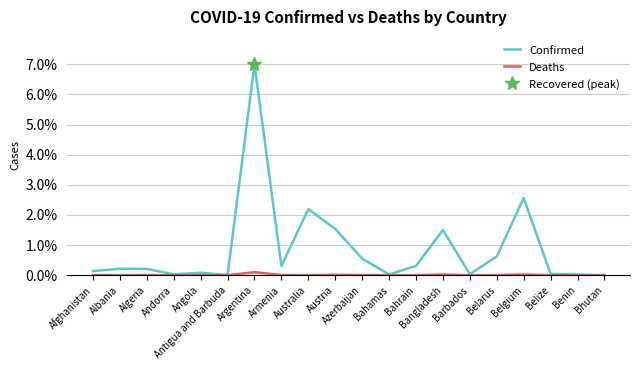

Which series has the largest range (max minus min)?

Confirmed